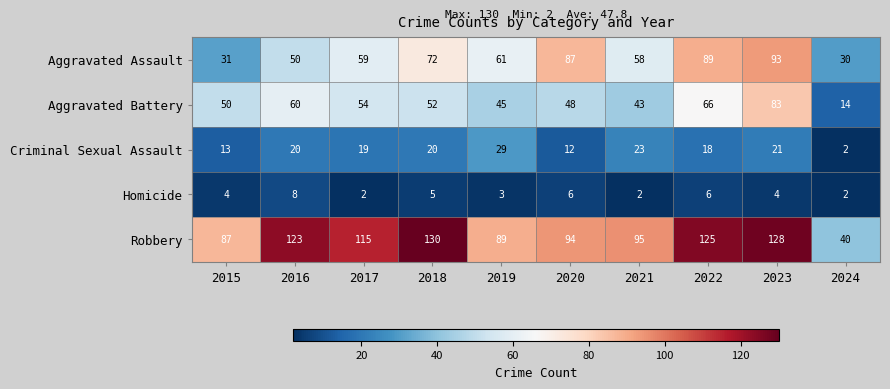

Read the Criminal Sexual Assault value at 2016, to the nearest 5.

20